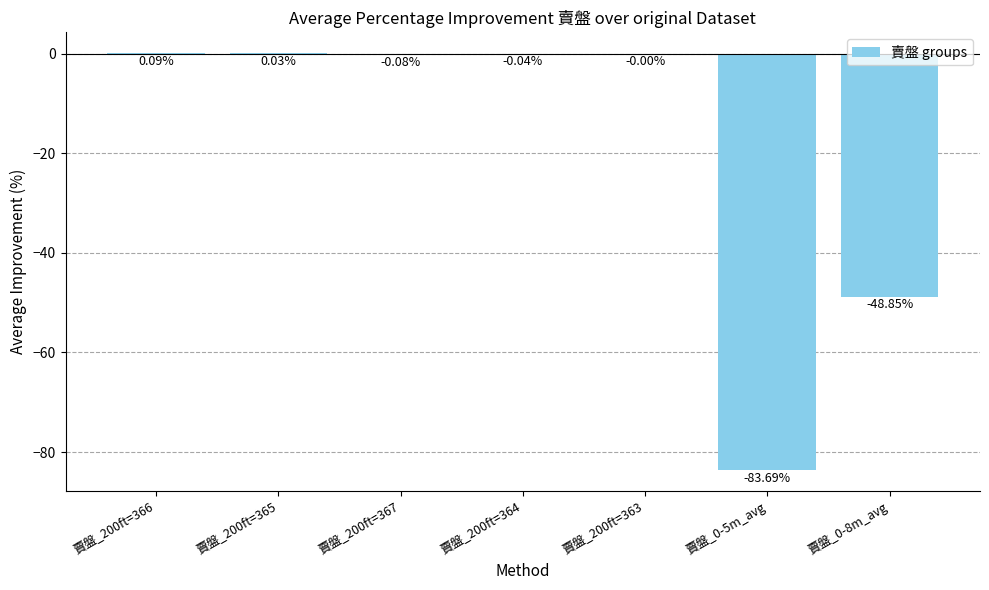

Which has a higher value, 賣盤_0-5m_avg or 賣盤_200ft=363?

賣盤_200ft=363